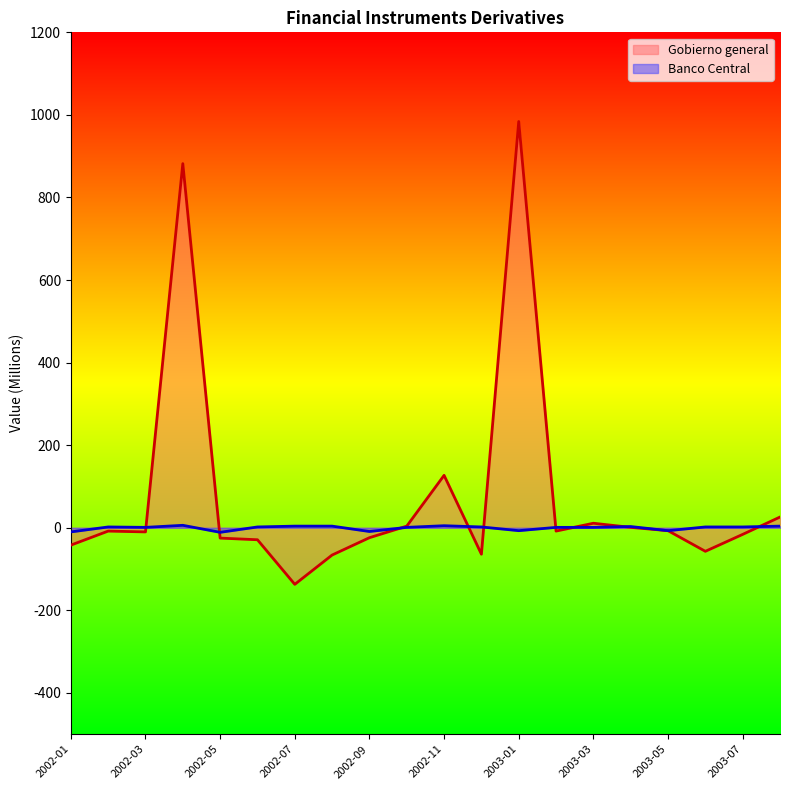

At which category is the sum across all series the highest?

2003-01